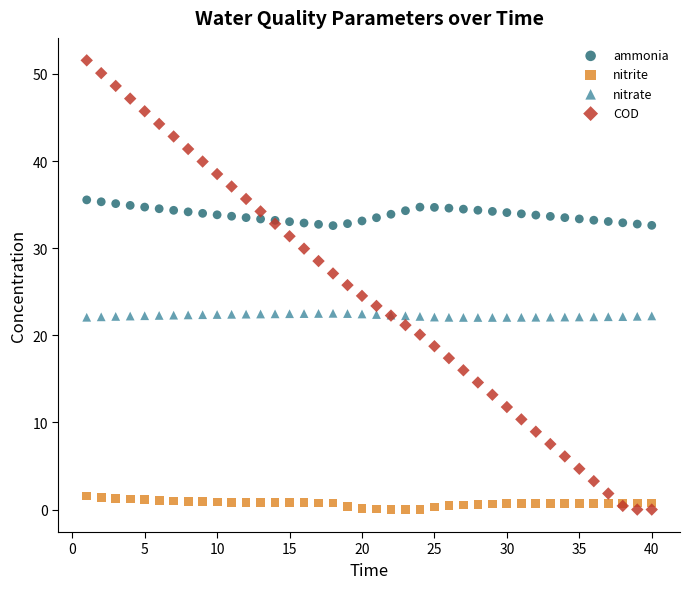

Which series has the widest spread of Y values?

COD